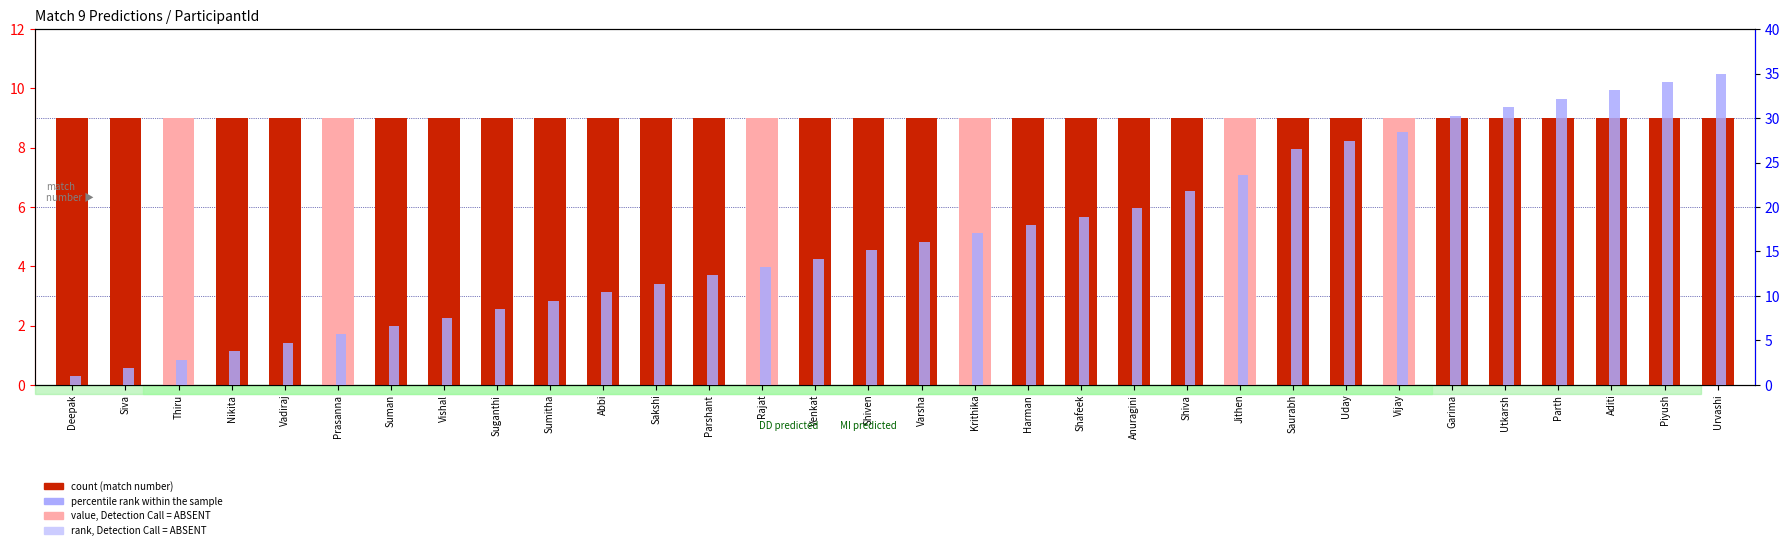

Which has a higher value, Saurabh or Parth?

Saurabh